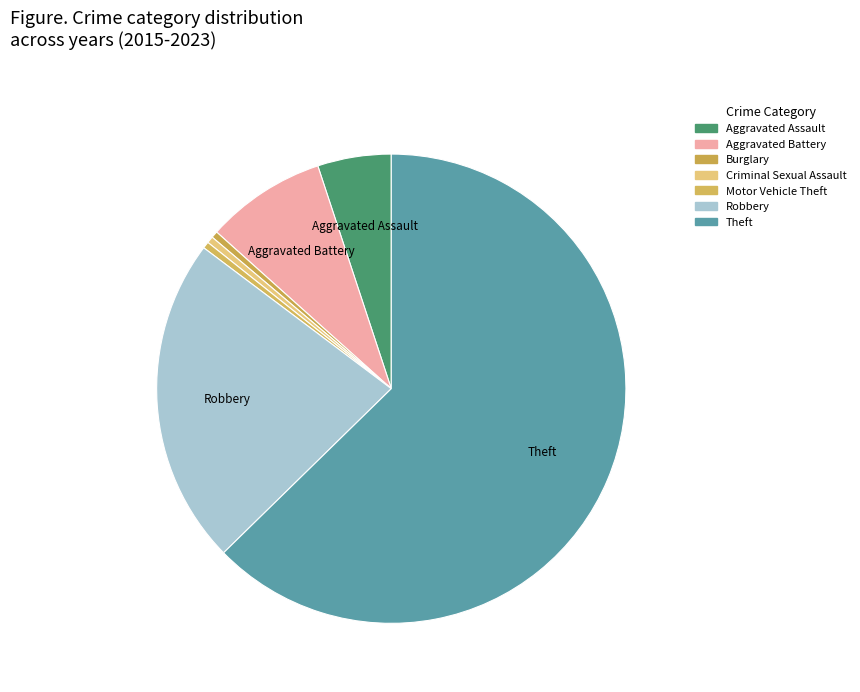

Count the number of slices in the pie.

7